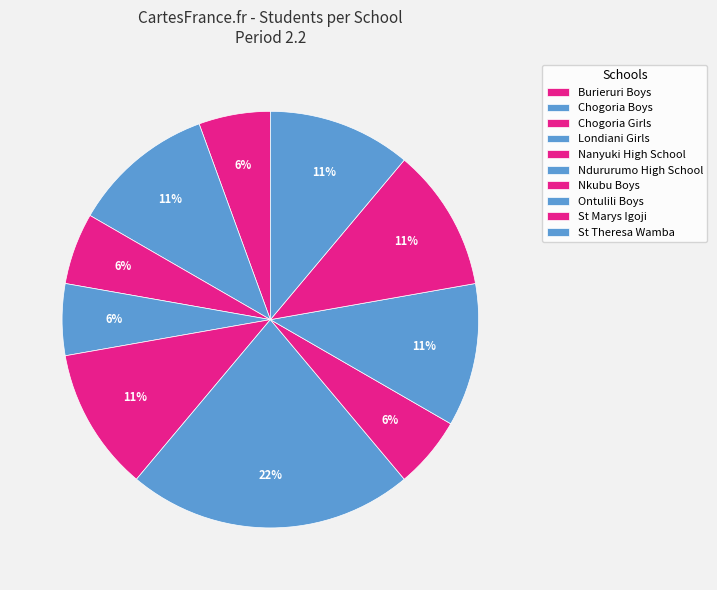

How many segments does this pie chart have?

10